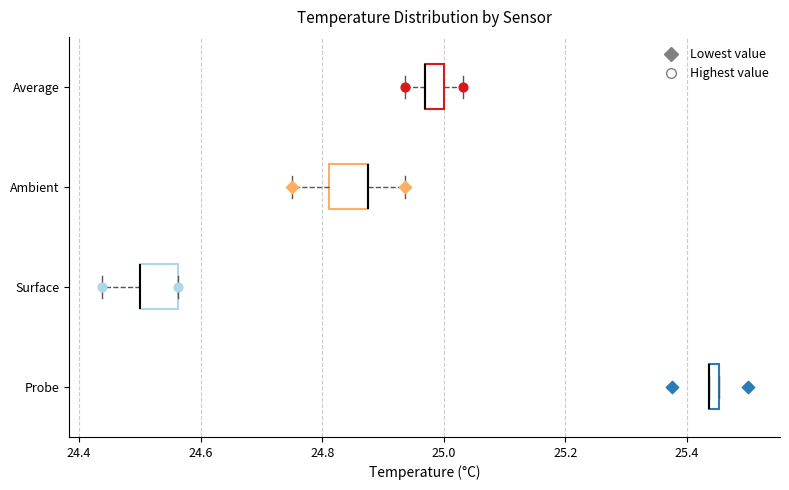

Where is the right edge of the box for Ambient on the x-axis? The values are not printed on the chart, so give them approximately, as read against the axis.

24.88